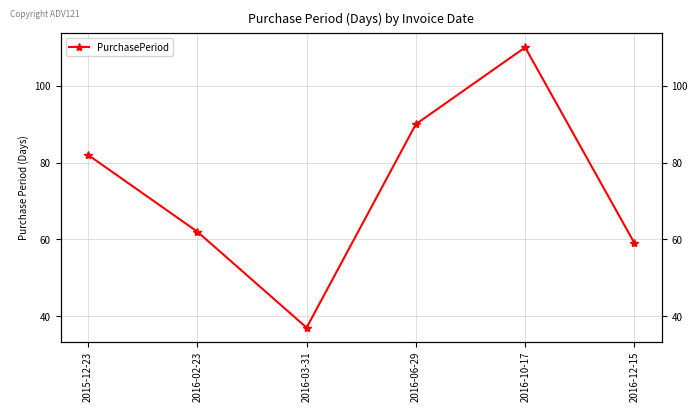

True or false: the data shows 37 at 2016-03-31.

True